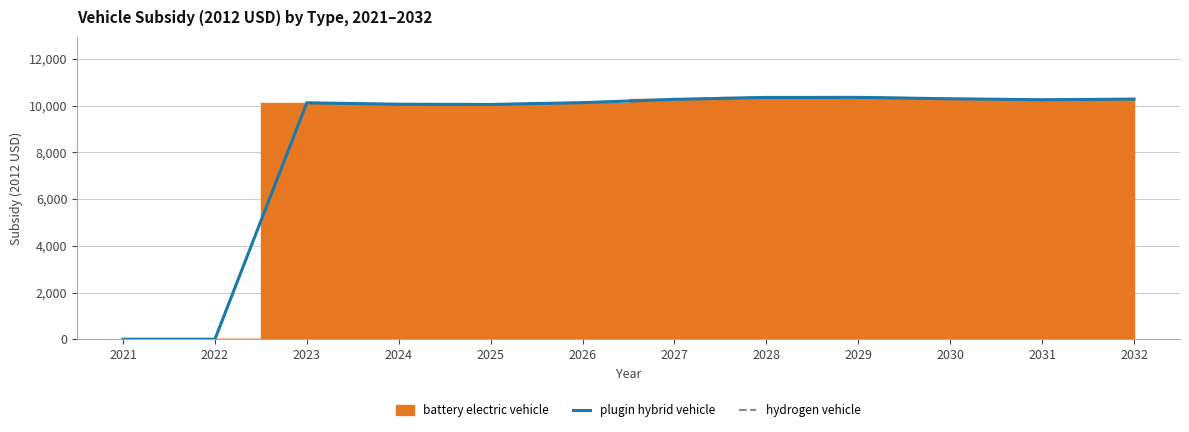

What is the average value of the plugin hybrid vehicle series?

8513.2